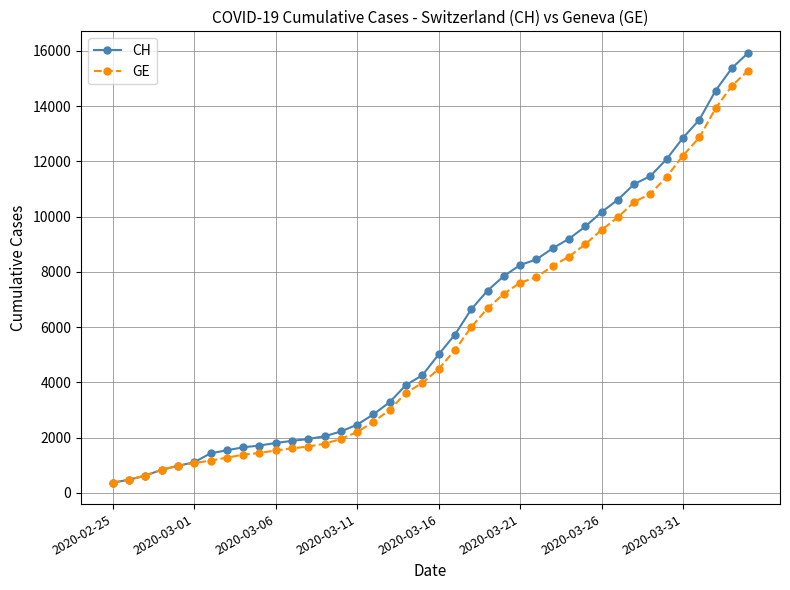

What is the value of the GE point at the 9th from the left?

1384